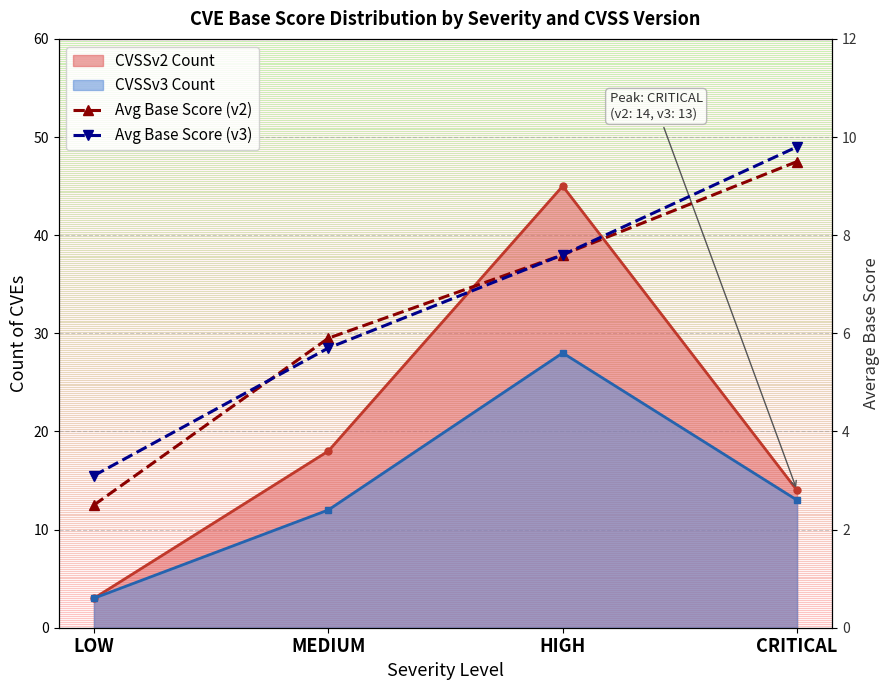

Which series changed the most between LOW and CRITICAL?

Avg Base Score (v2)